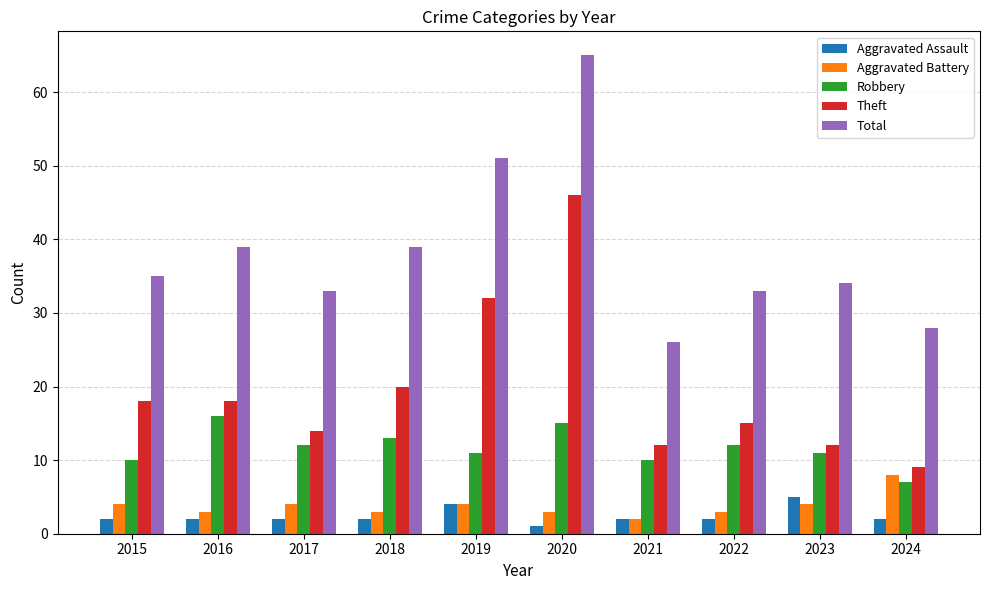

What is the highest value of the Aggravated Assault series?

5